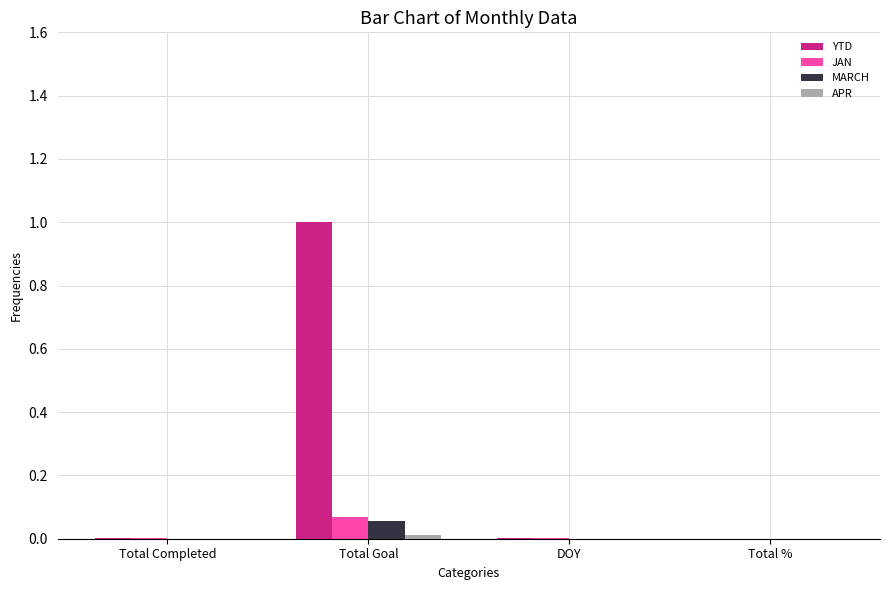

Which series has the largest total across all categories?

YTD